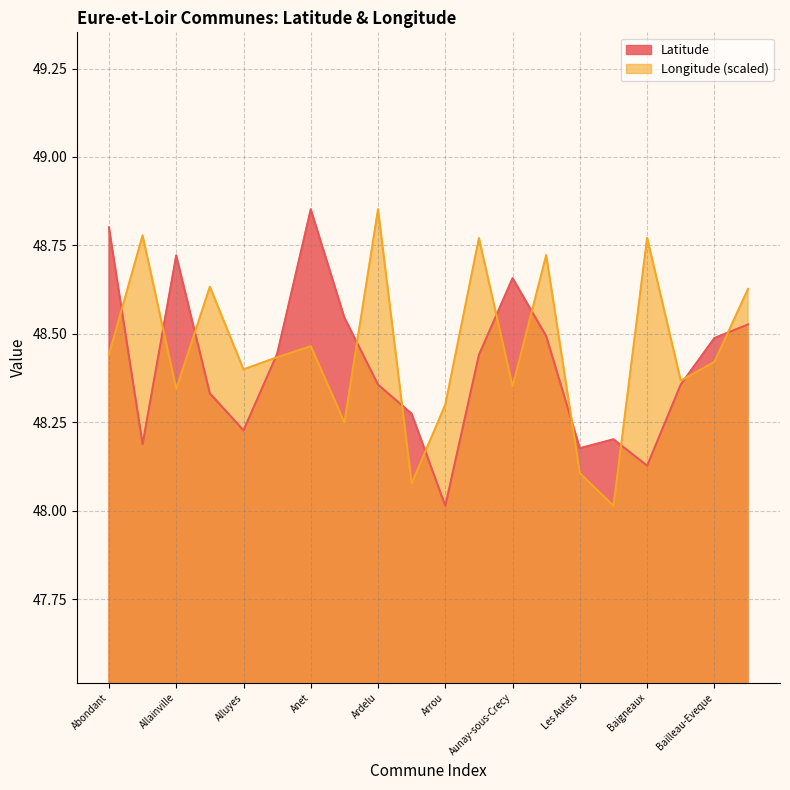

Count the number of categories in the chart.

20